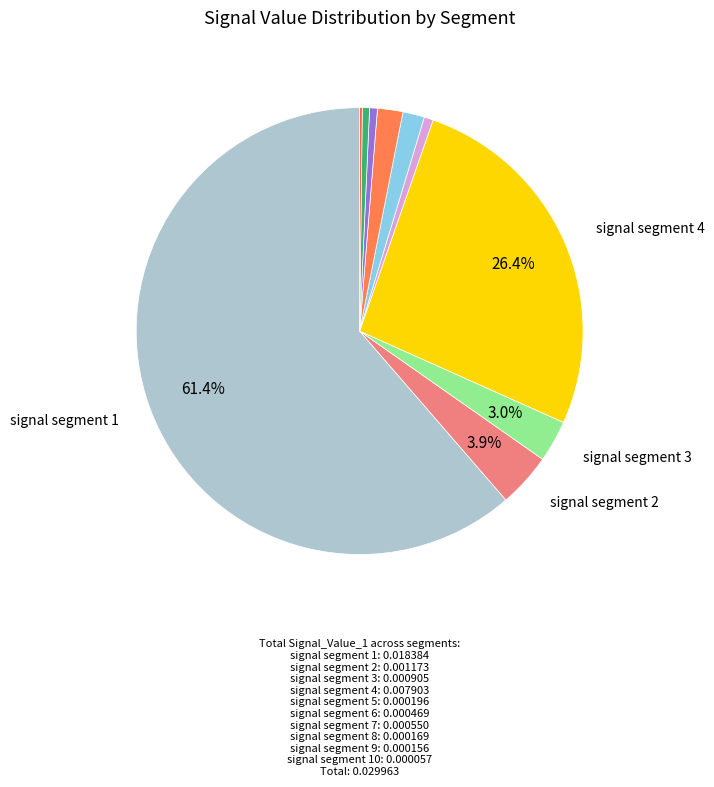

To the nearest percent, what percentage of the pie is signal segment 9?

1%